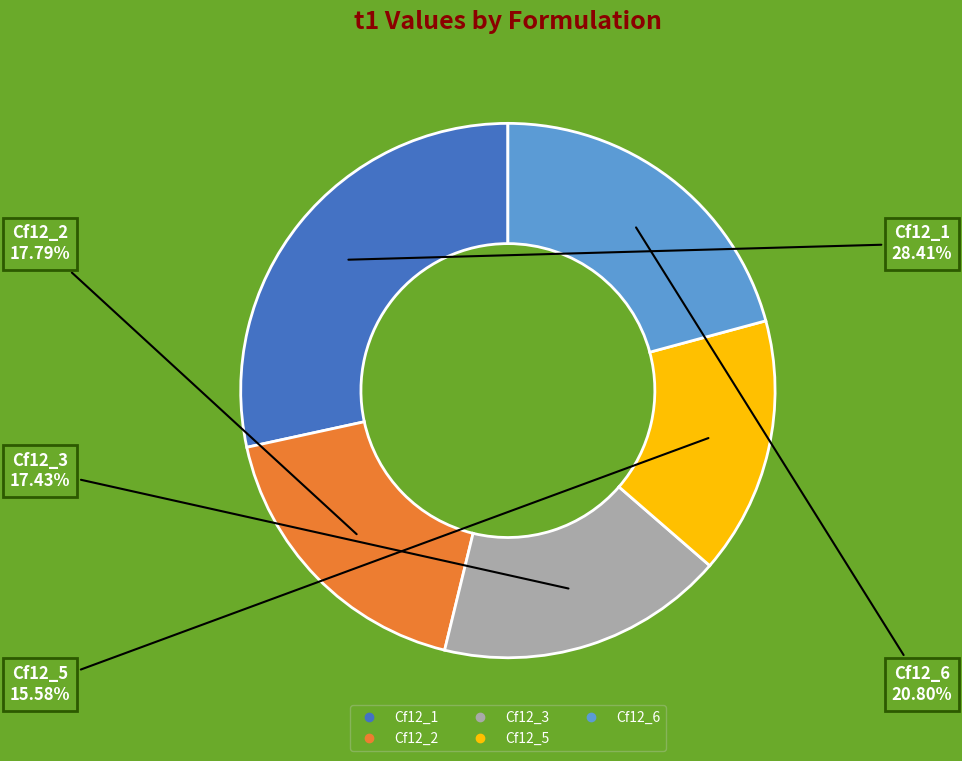

Combined, what portion of the pie is Cf12_2 and Cf12_1?

46.2%